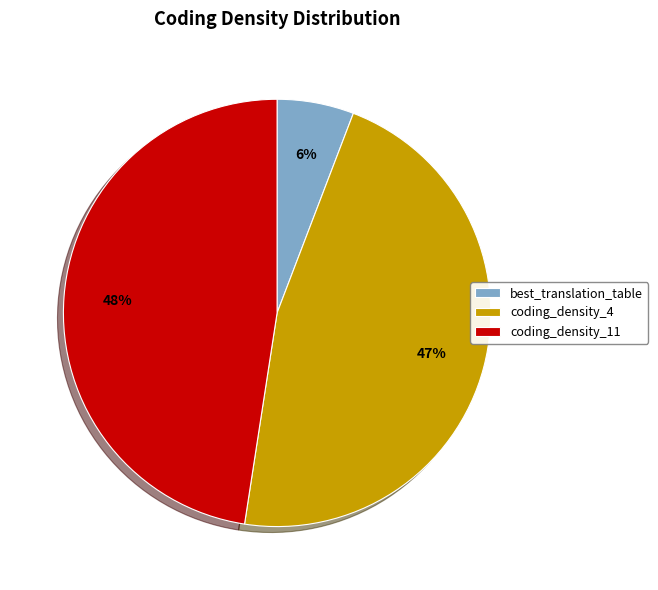

What percentage is the best_translation_table slice, to the nearest percent?

6%